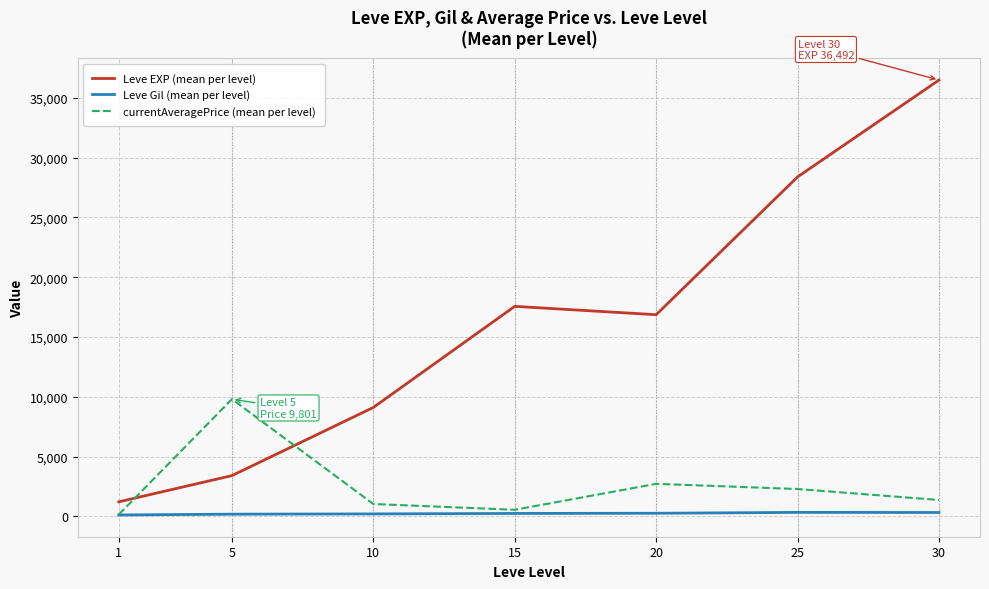

The value of Leve EXP (mean per level) at 30 is 36492.5. True or false?

True